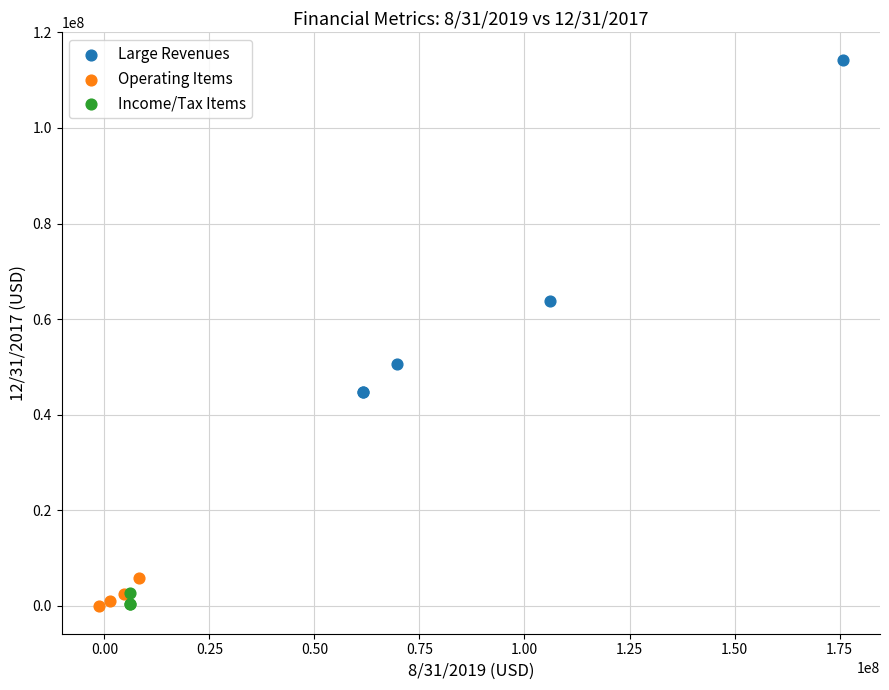

Which series reaches the maximum Y coordinate?

Large Revenues